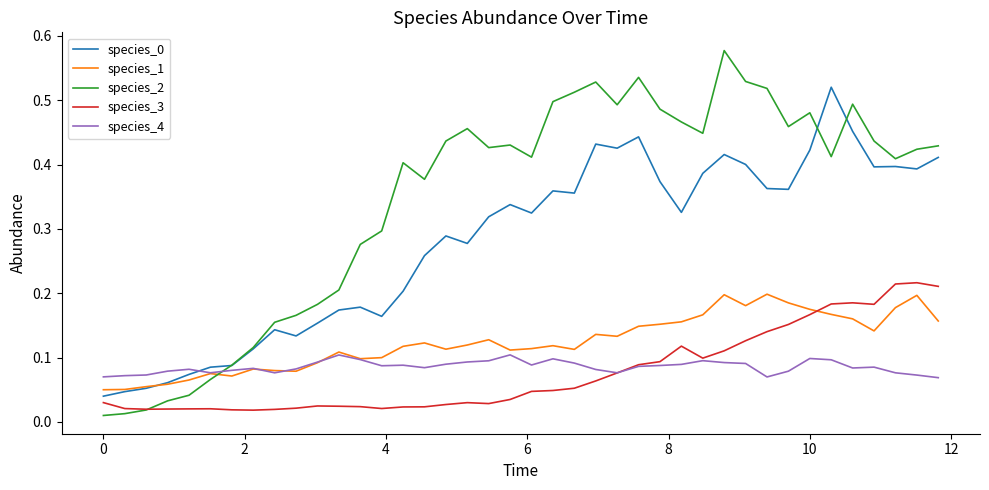

Which series has the largest total across all categories?

species_2